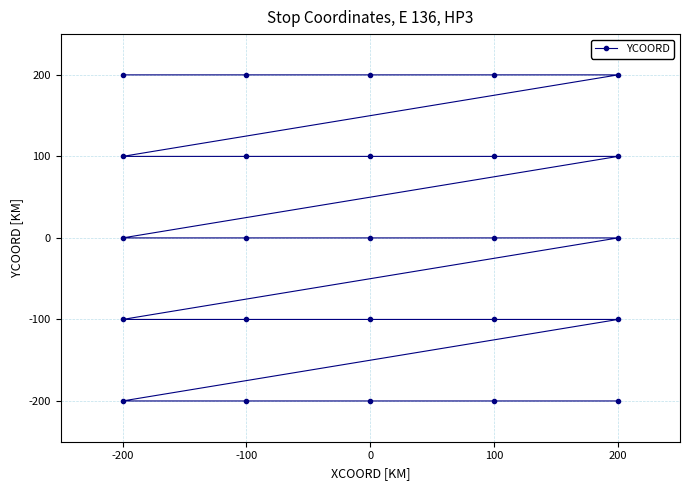

How many data points are less than 0?

10